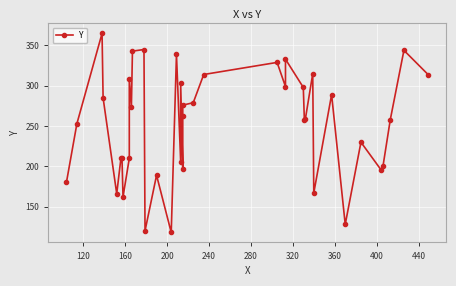

How many values exceed 263?

19